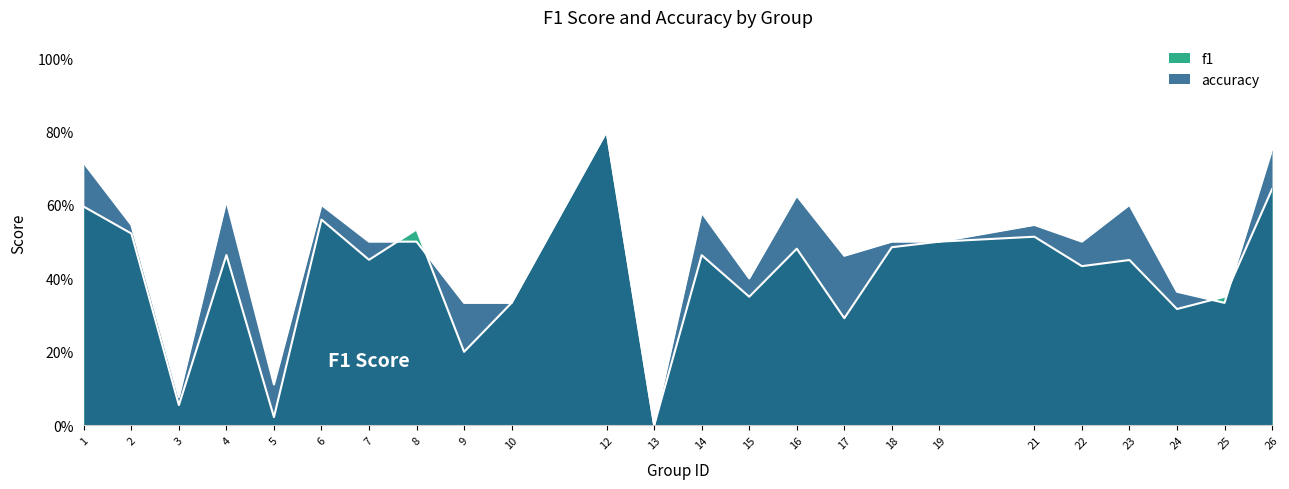

What is the approximate value of accuracy at 6?

0.6